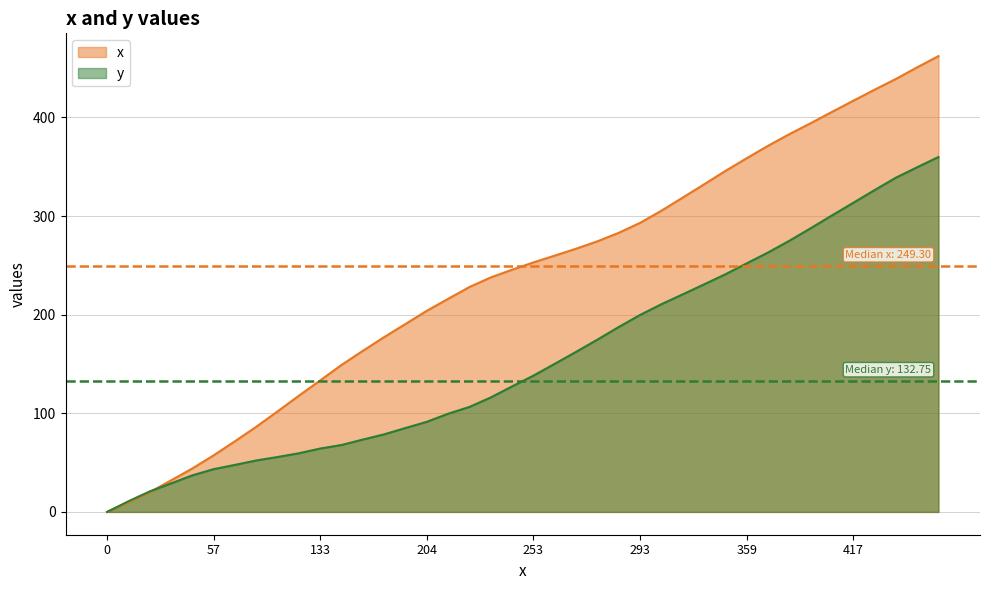

What is the label of the 8th point from the left?

86.4